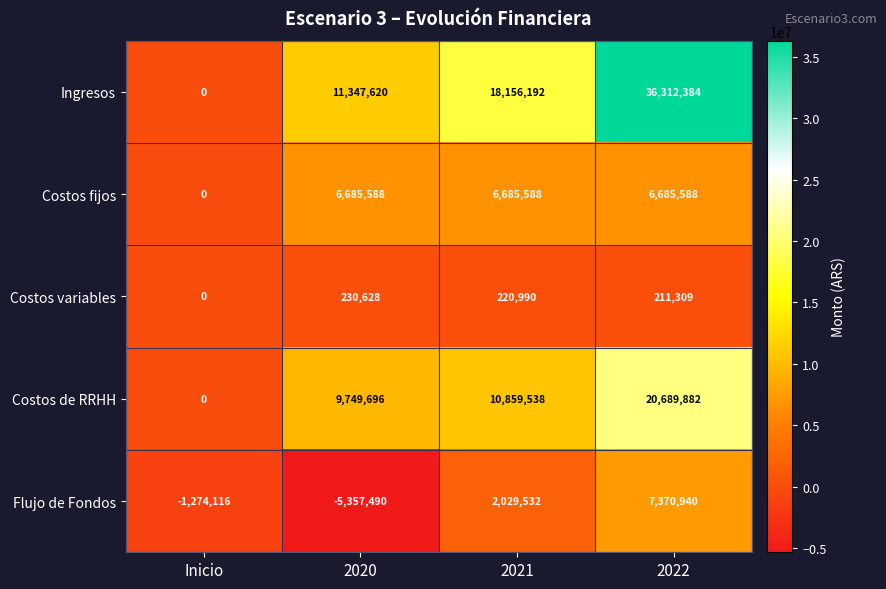

Which series has the widest spread of values?

Ingresos